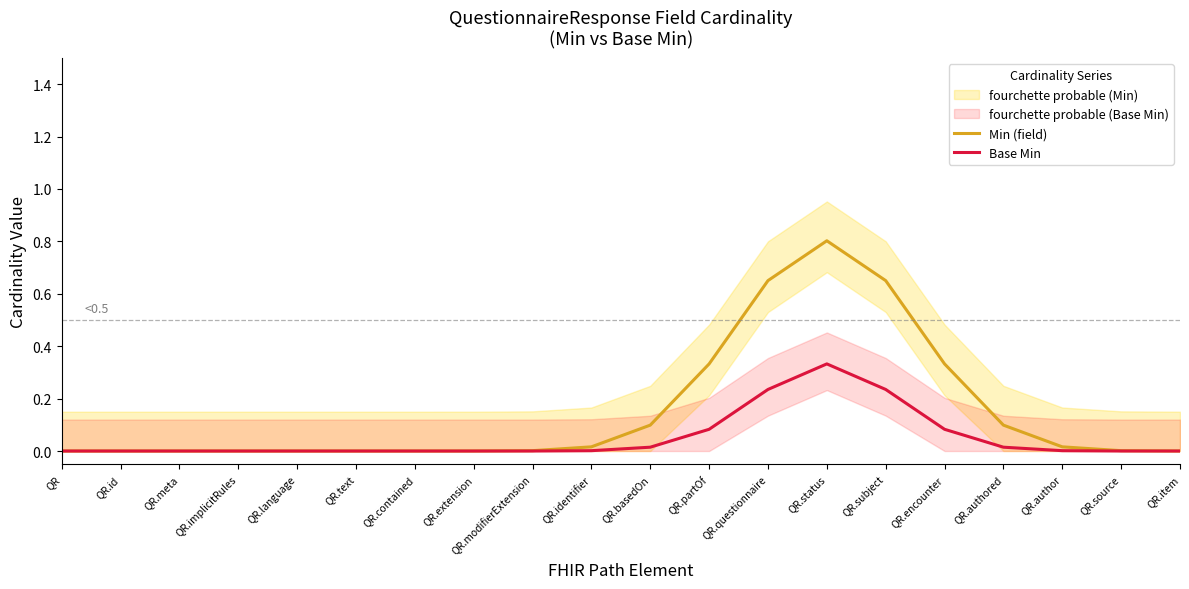

Which series has the largest range (max minus min)?

Min (field)